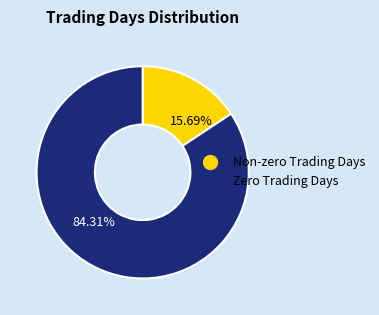

Is there any slice that represents more than half of the pie?

Yes